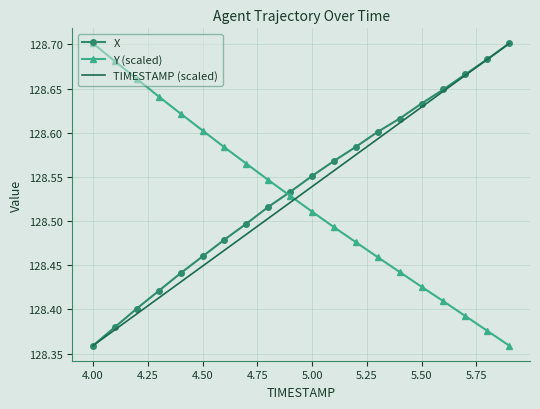

True or false: Y (scaled) and X cross at least once.

True